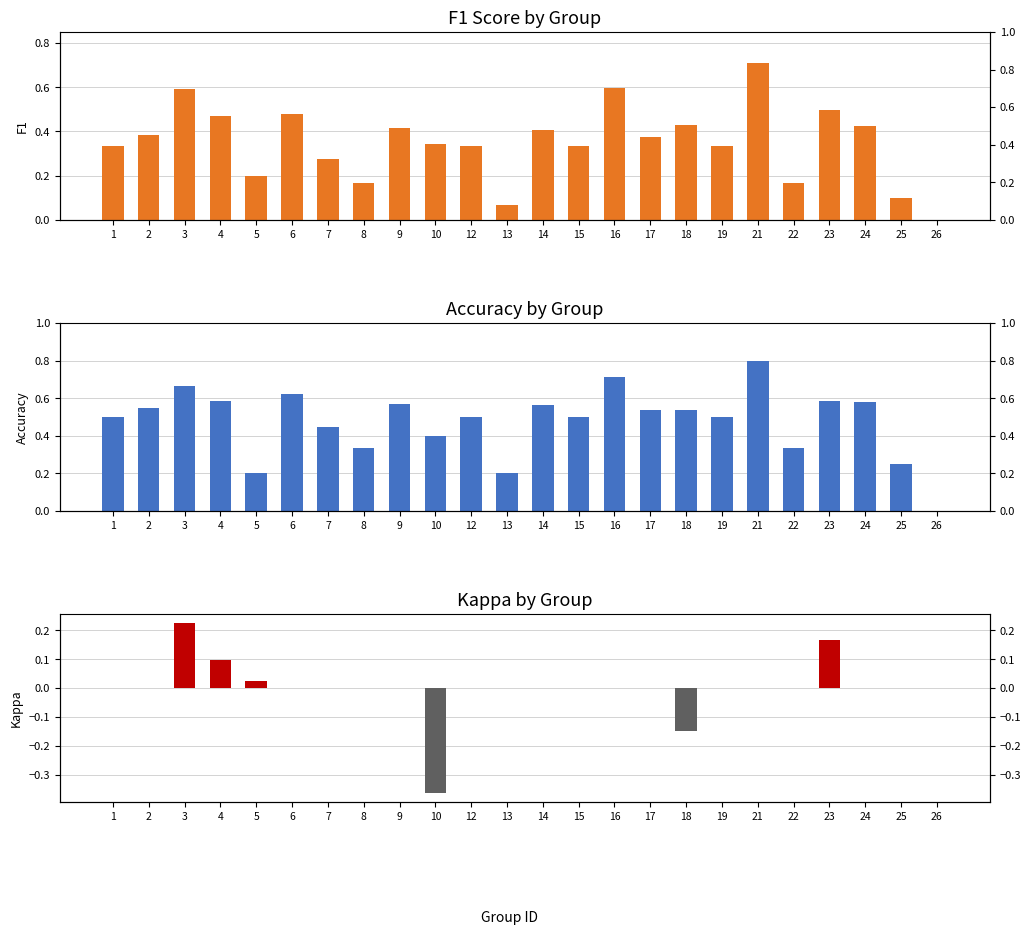

What is the sum of the accuracy values at 26 and 22?

0.3